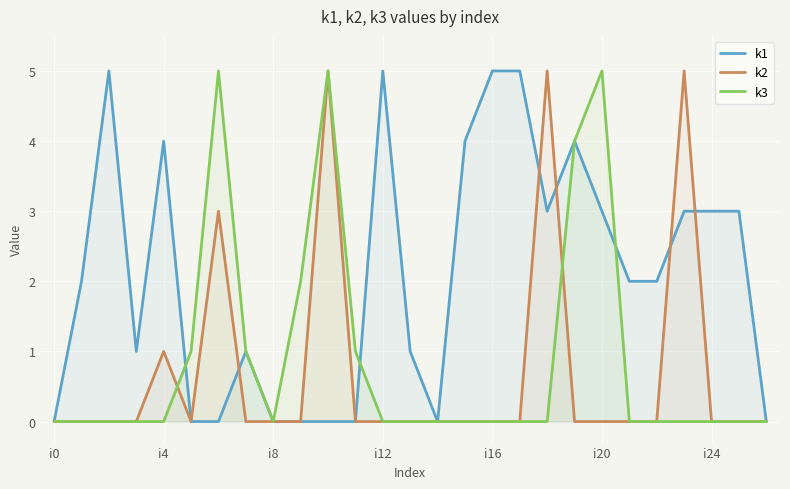

At how many categories does at least one series exceed 2?

14